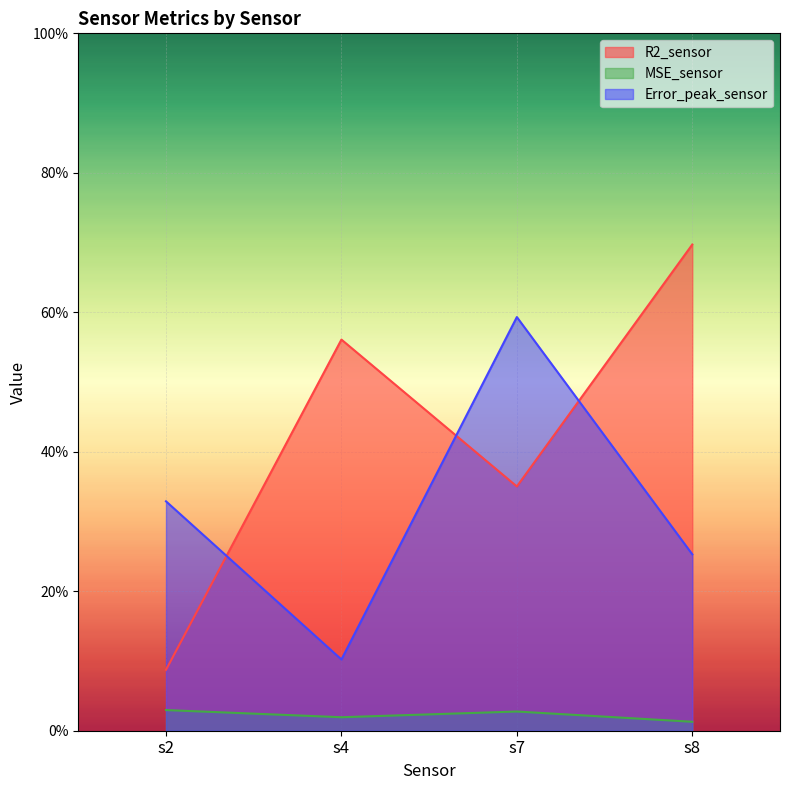

Count the R2_sensor values in the range 0 to 1.

4